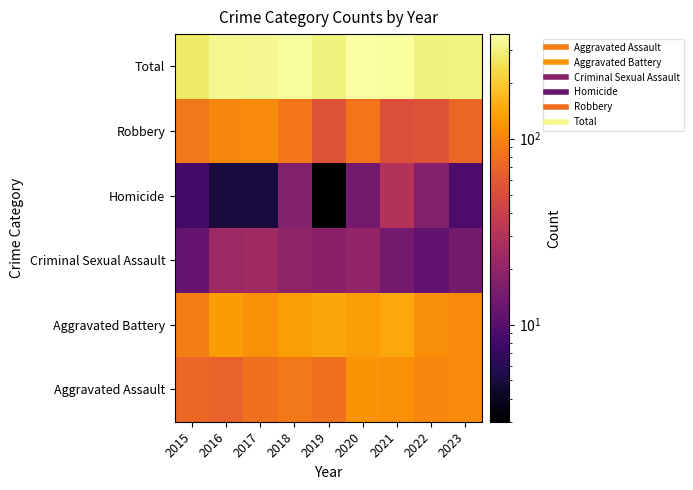

What is the spread (max minus min) of values at 2021?

341